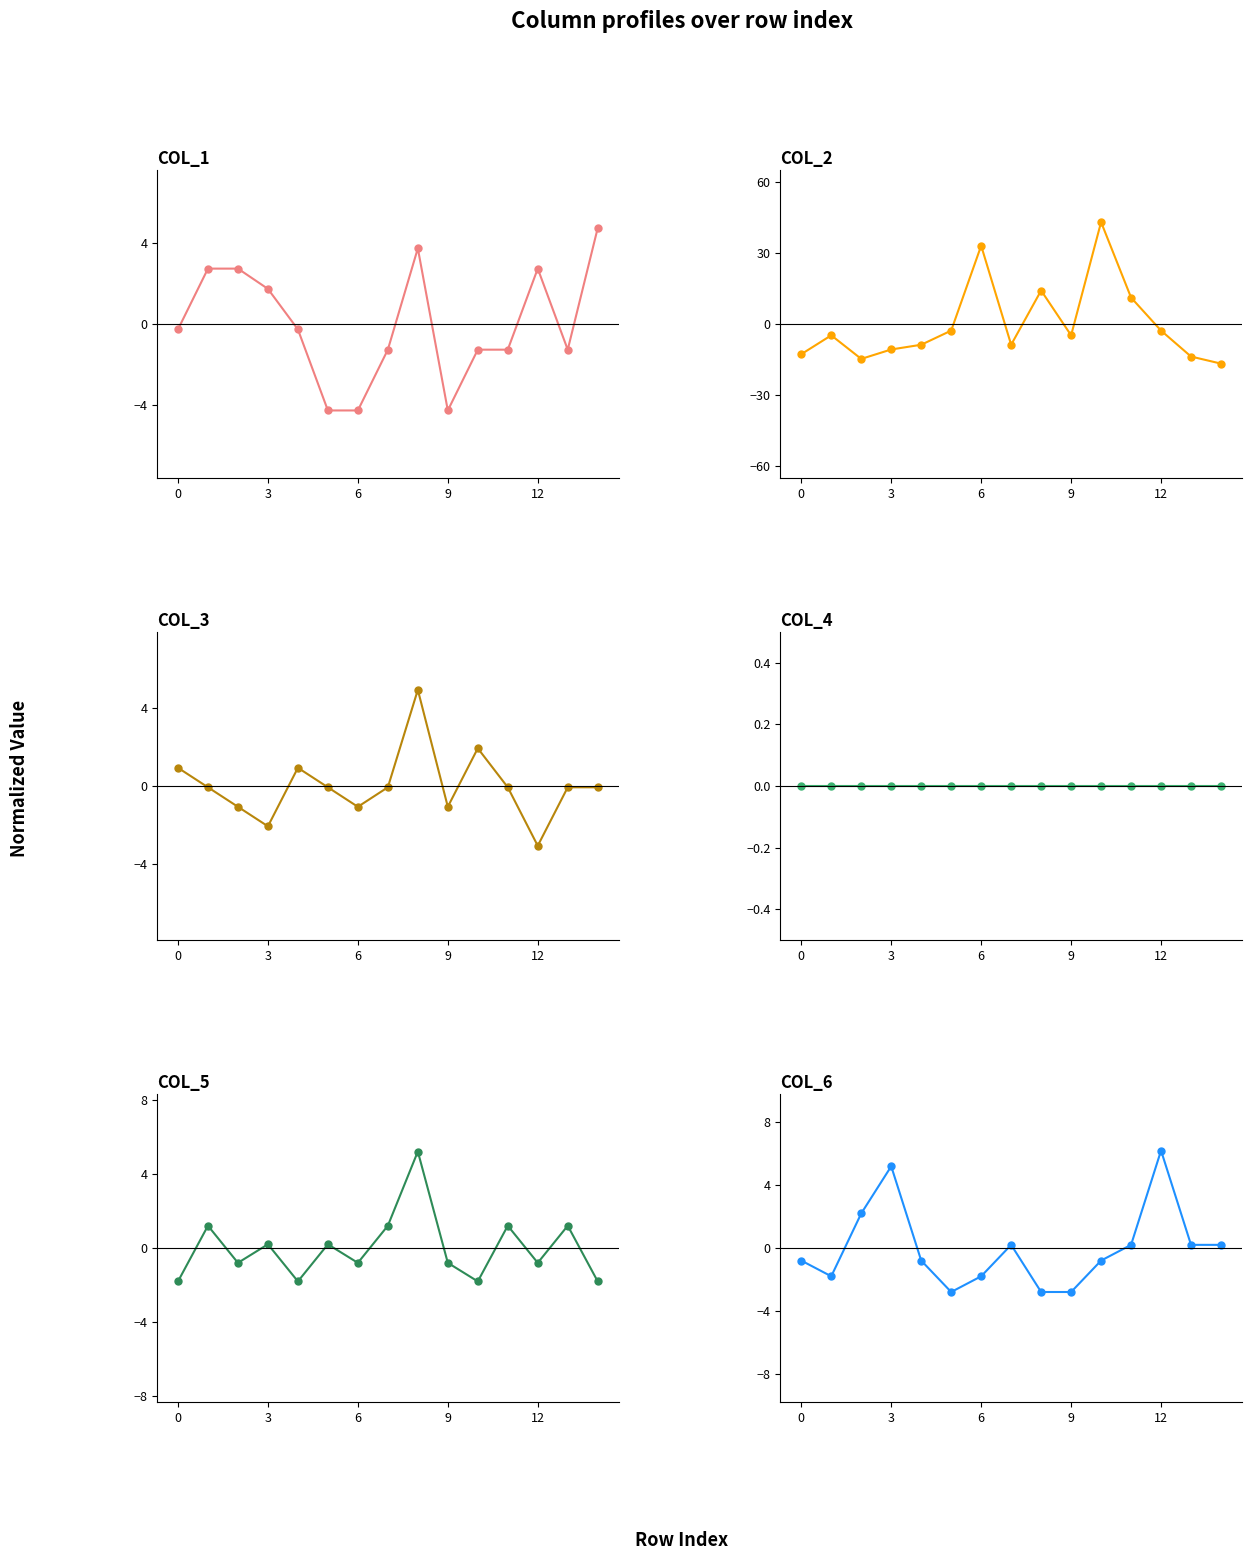

How many lines are shown in the chart?

6